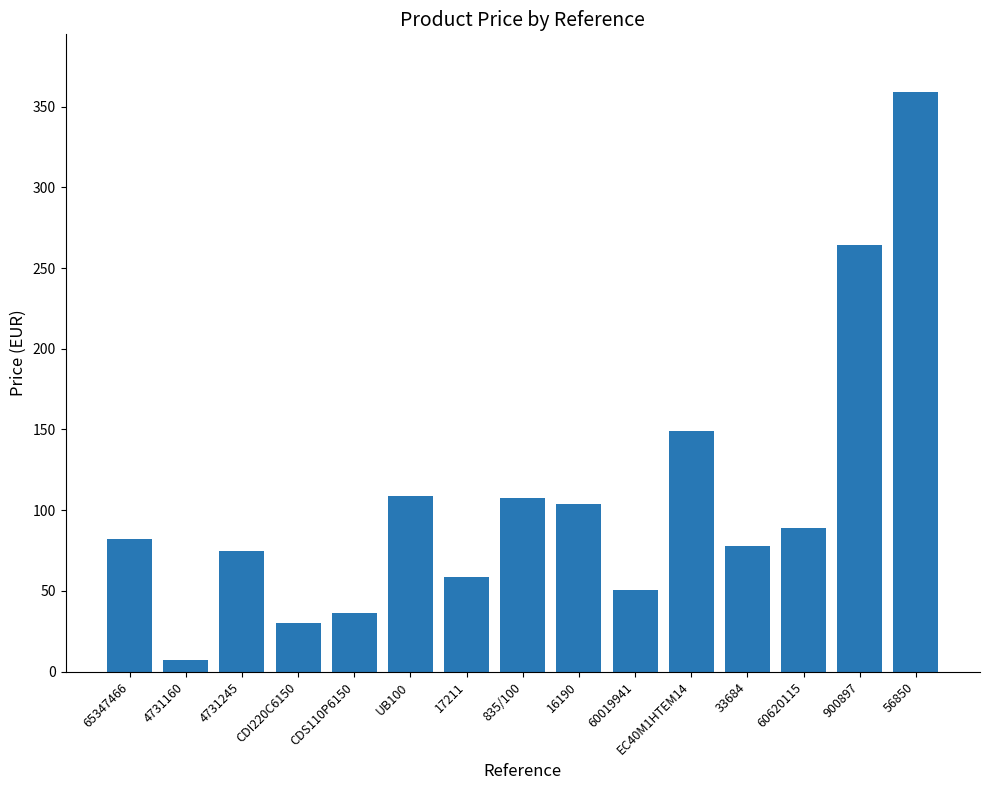

What is the difference between the values at 4731245 and 56850?

284.1